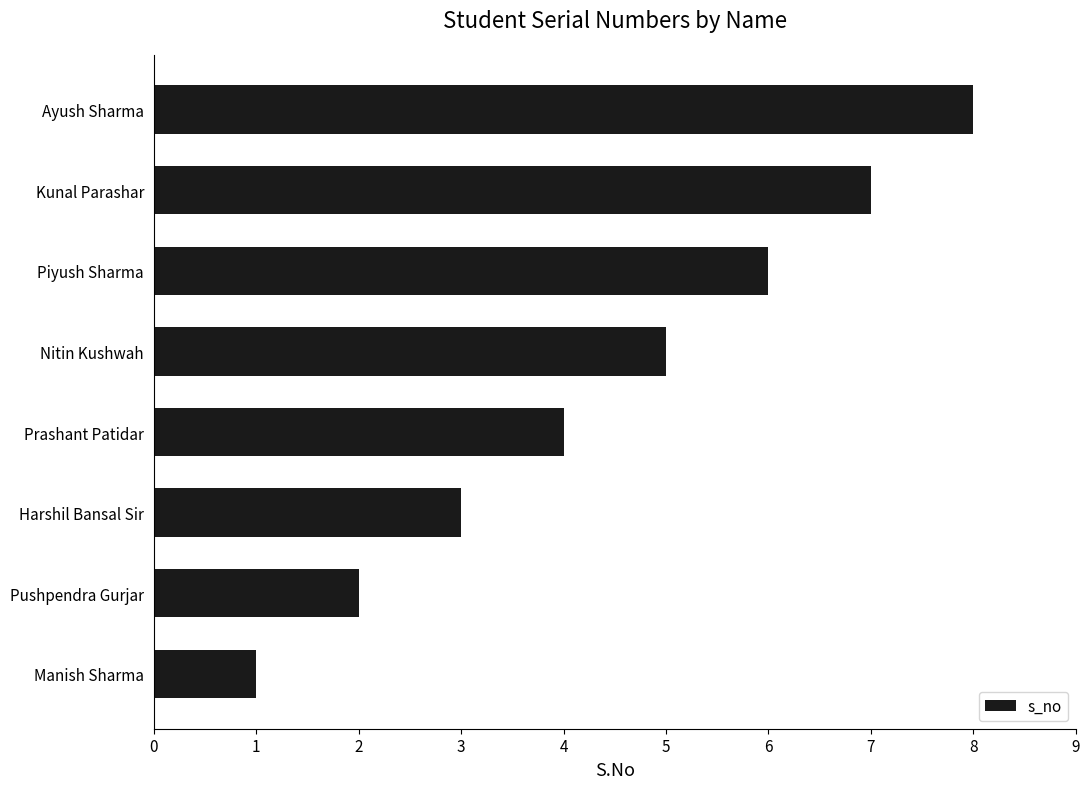

Rank the categories by value from highest to lowest.

Ayush Sharma, Kunal Parashar, Piyush Sharma, Nitin Kushwah, Prashant Patidar, Harshil Bansal Sir, Pushpendra Gurjar, Manish Sharma